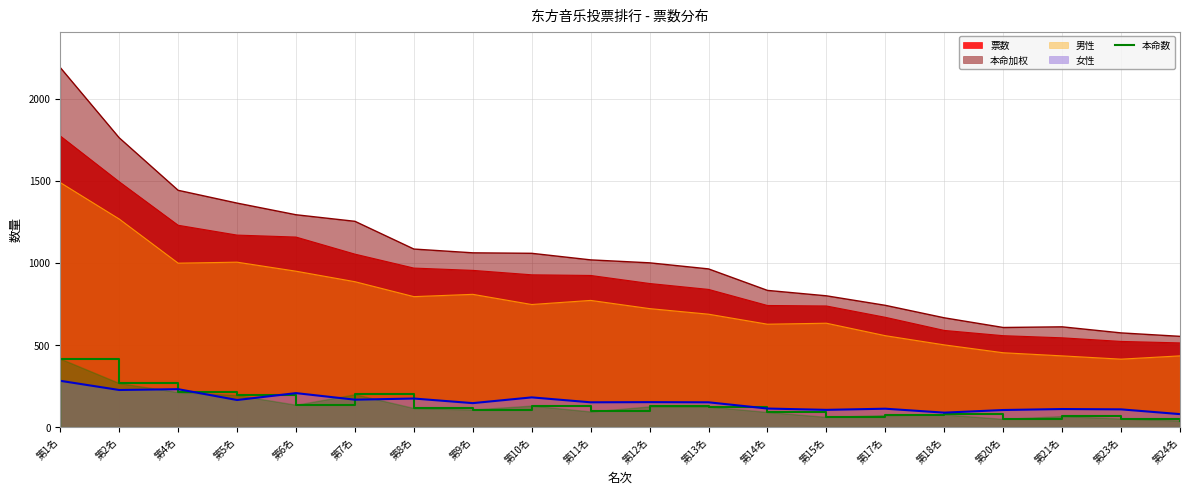

True or false: 本命加权 and 女性 intersect in this chart.

False